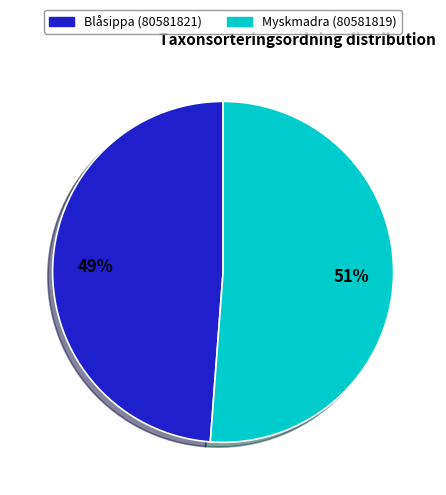

Which category has the smallest portion of the pie?

Blåsippa (80581821)